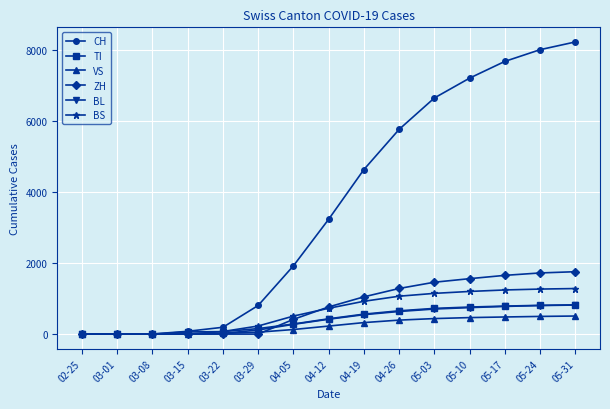

What are all the series names shown in the legend?

CH, TI, VS, ZH, BL, BS